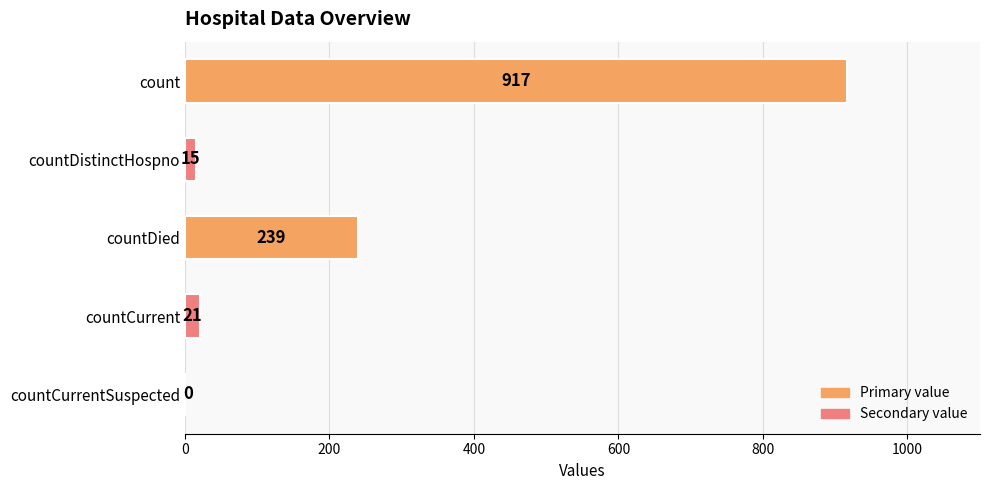

What is the change in value from countCurrent to countCurrentSuspected?

-21